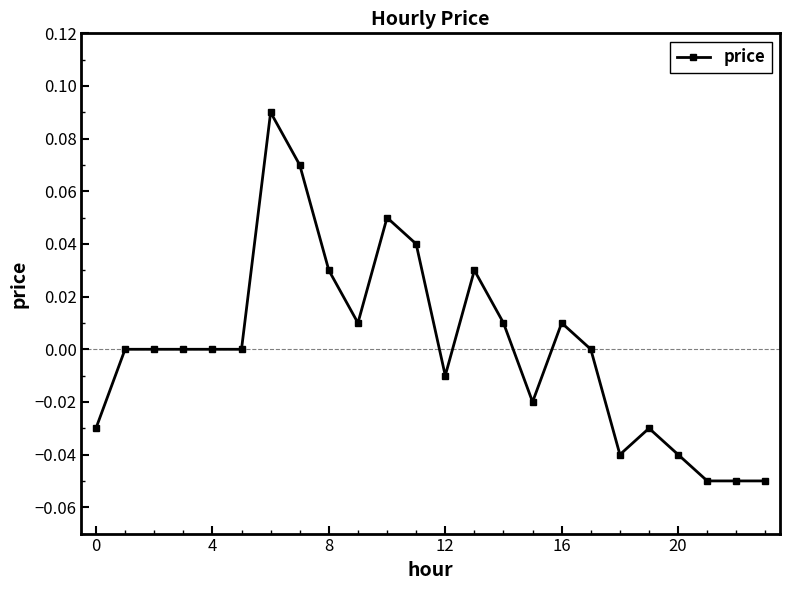

True or false: there are more than 0 points higher than both neighbors.

True